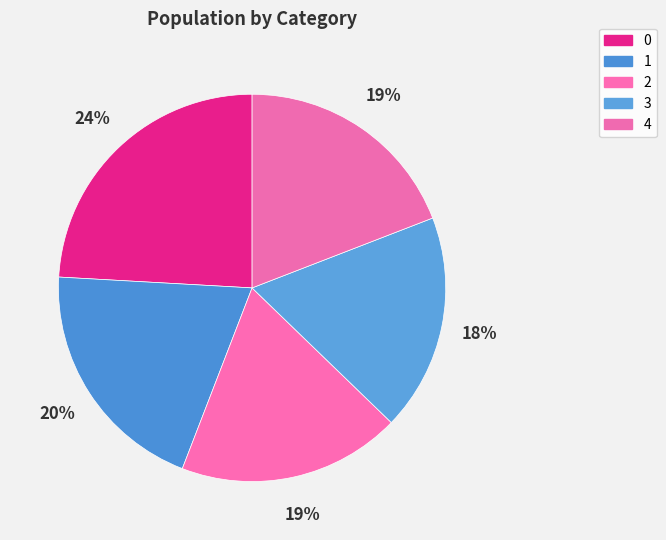

Is 2 the majority of the pie?

No